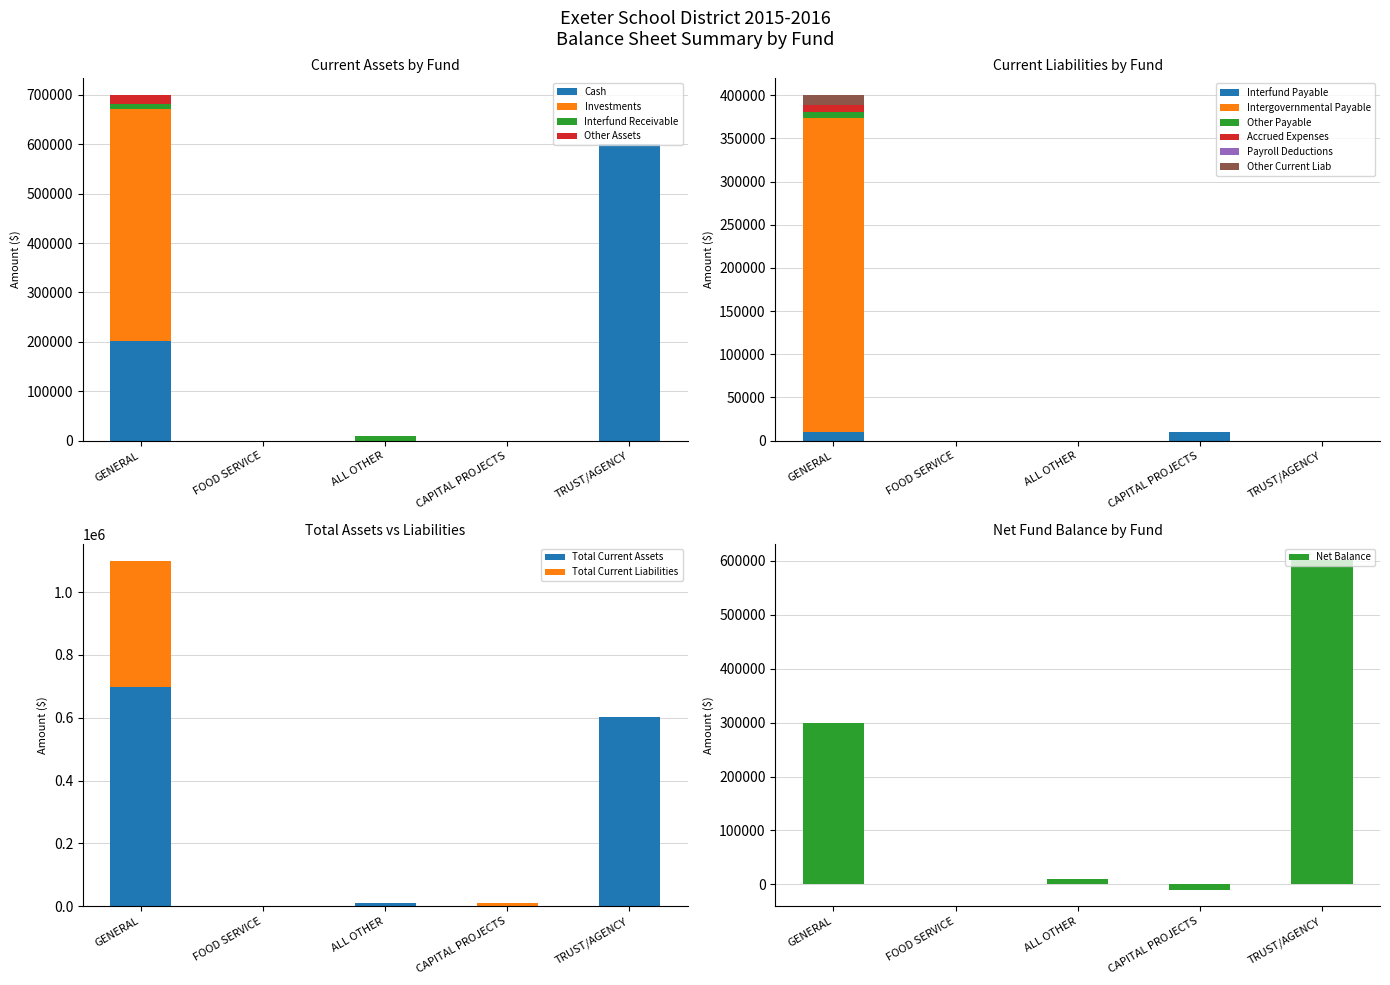

What is the label of the 4th bar from the left?

CAPITAL PROJECTS